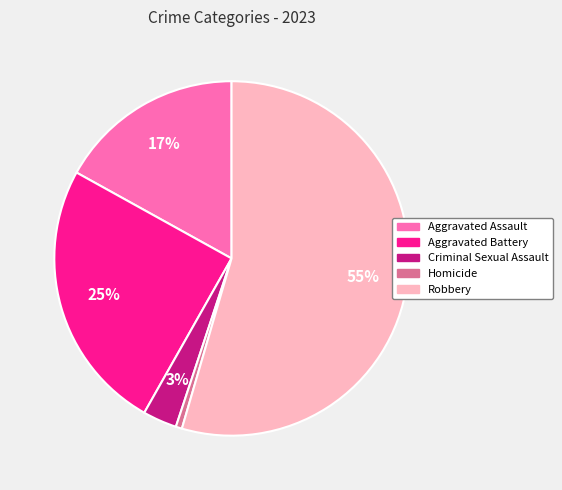

Which slice is the smallest?

Homicide